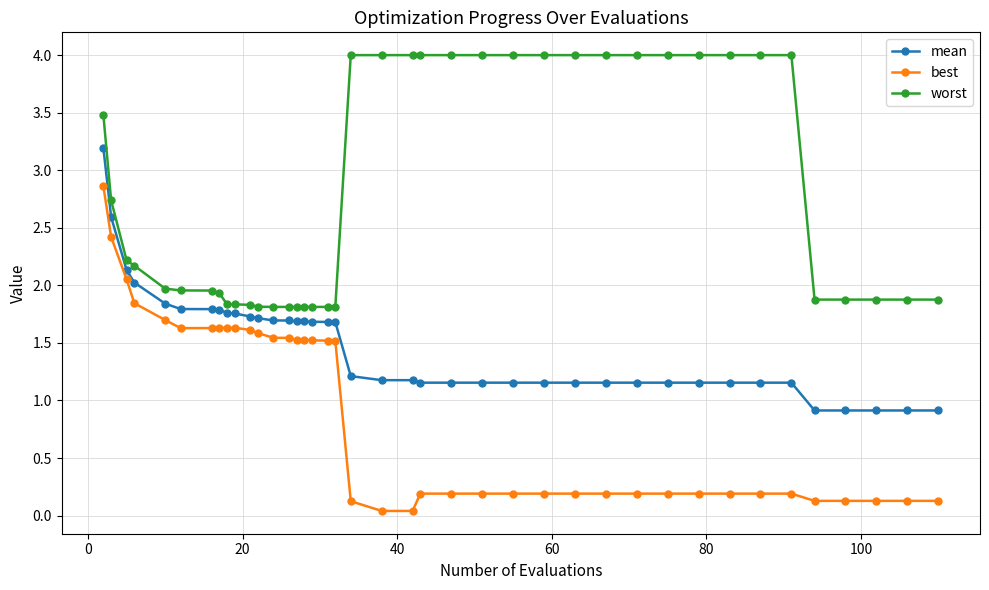

Which series has the largest range (max minus min)?

best